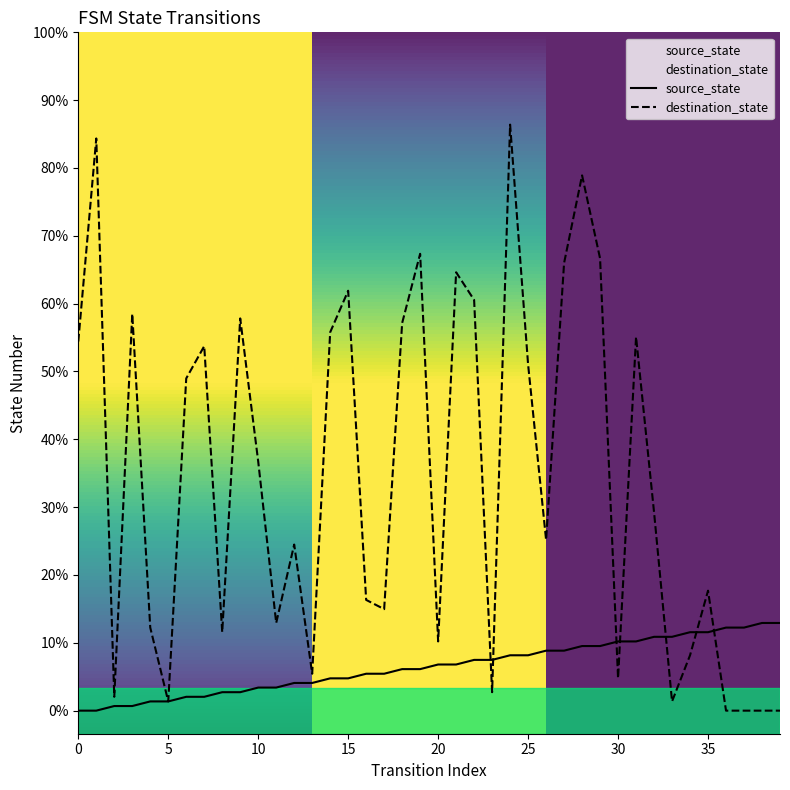

True or false: source_state has a value of 2 at 10.

False